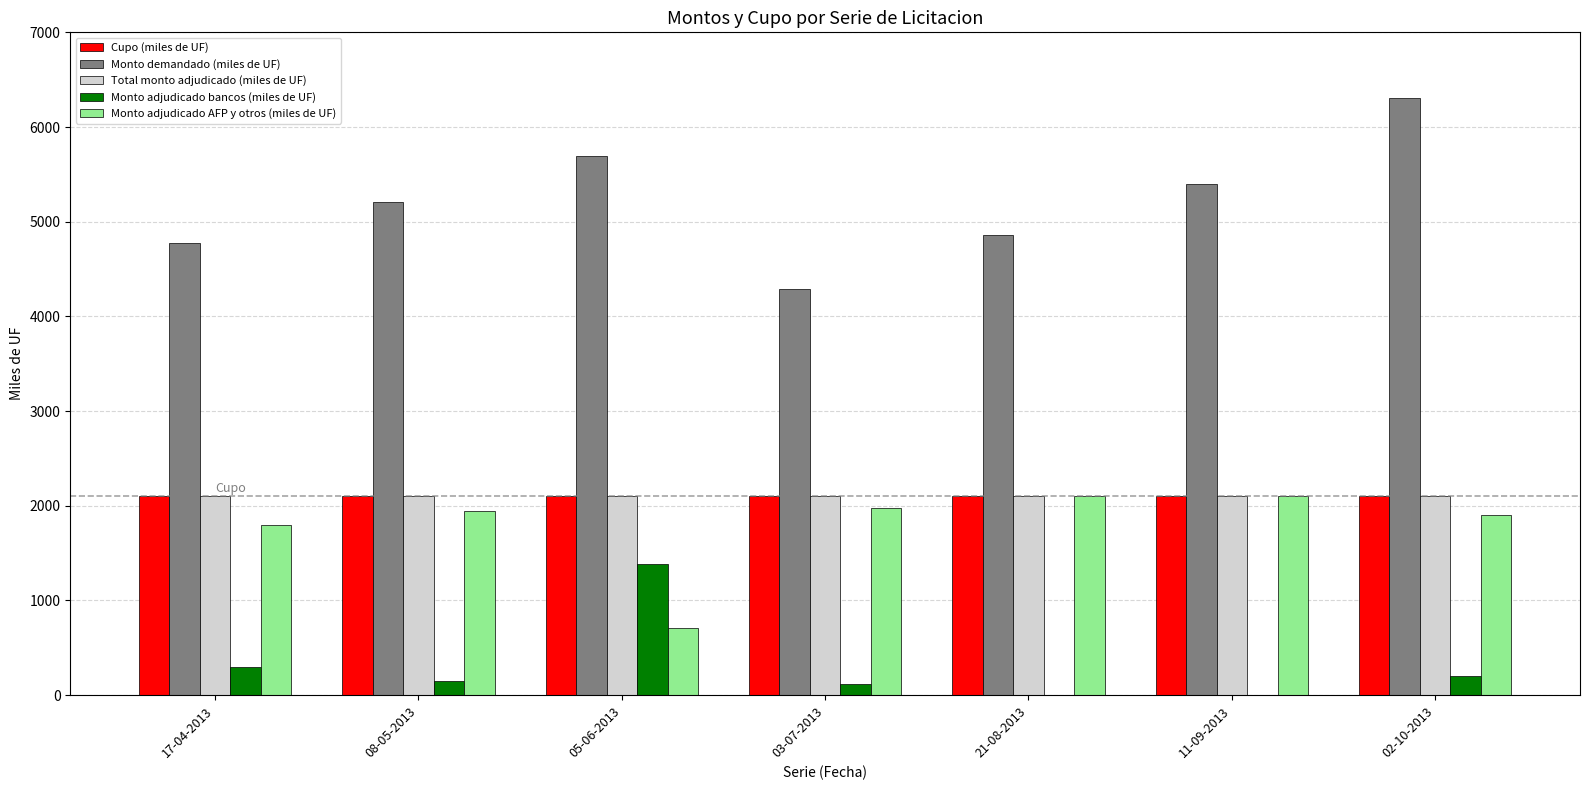

Which series has the widest spread of values?

Monto demandado (miles de UF)